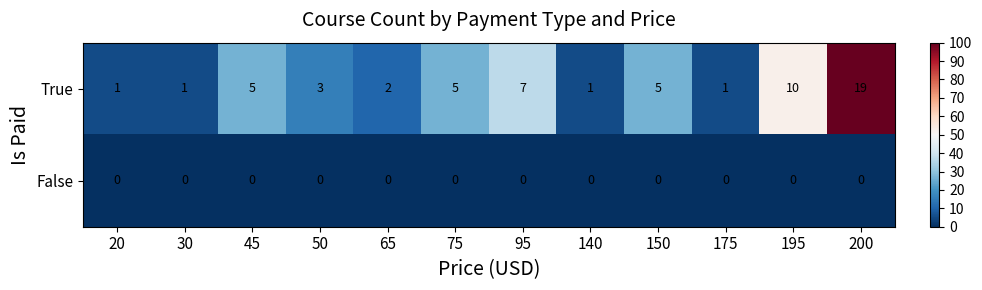

Which series changed the most between 65 and 175?

True